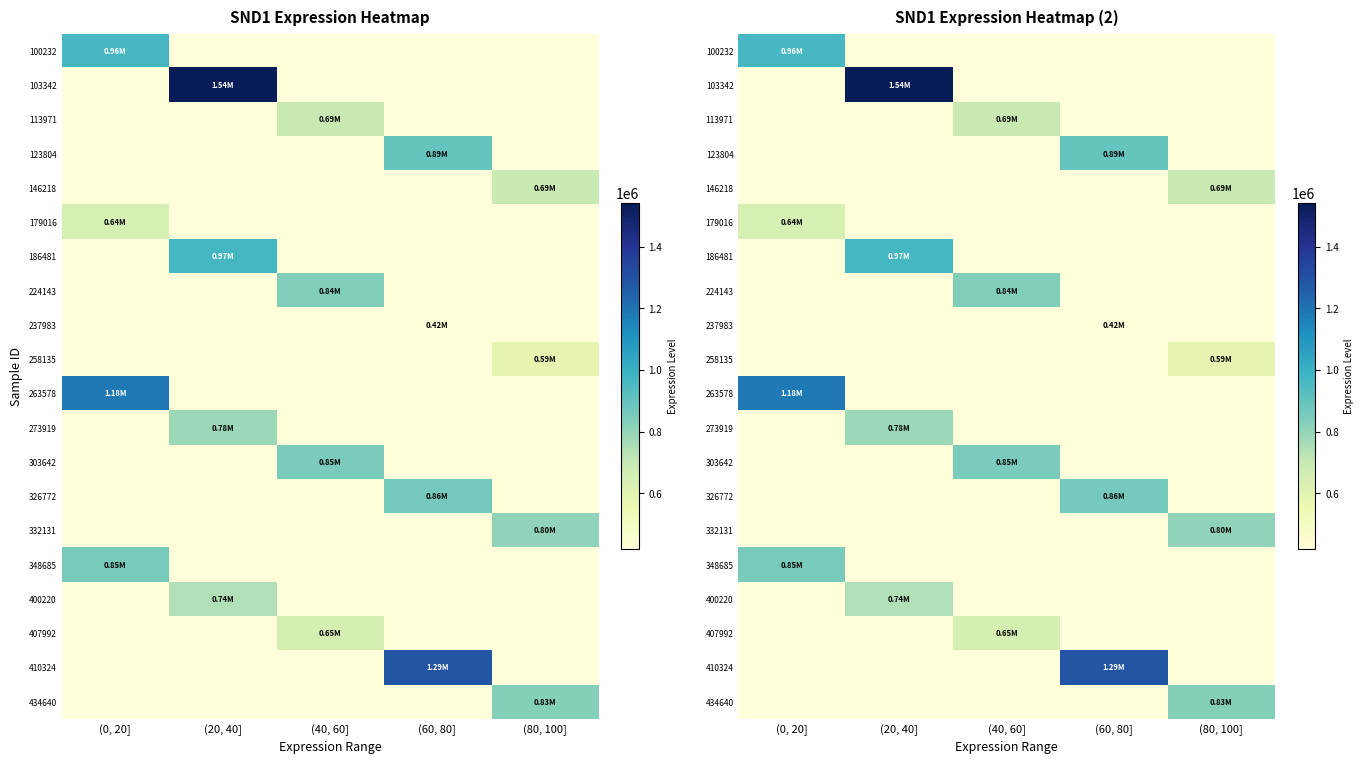

Which category has the highest value across all series?

(20, 40]